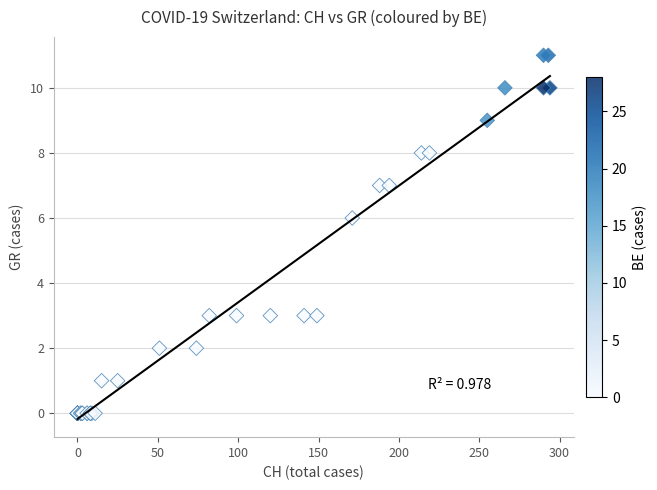

What Y value in the scatter plot is closest to 5?

6